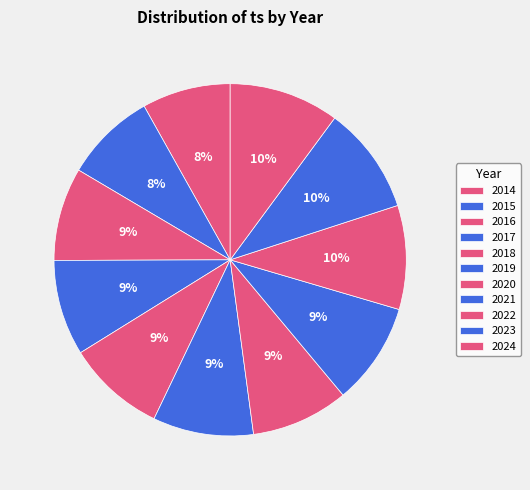

Rank the categories by value from lowest to highest.

2014, 2015, 2016, 2017, 2020, 2018, 2019, 2021, 2022, 2023, 2024